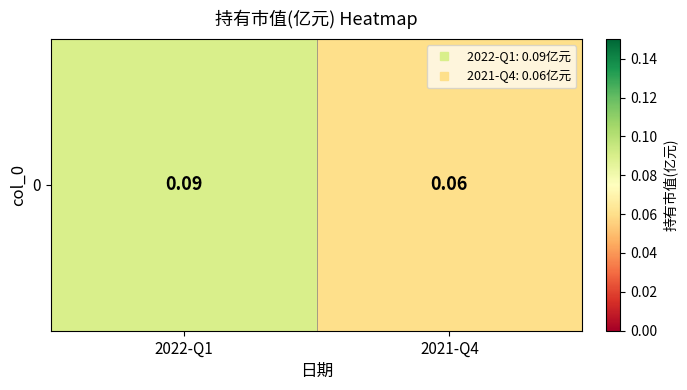

Reading left to right, what are all the values shown in this chart?

0.1	0.1